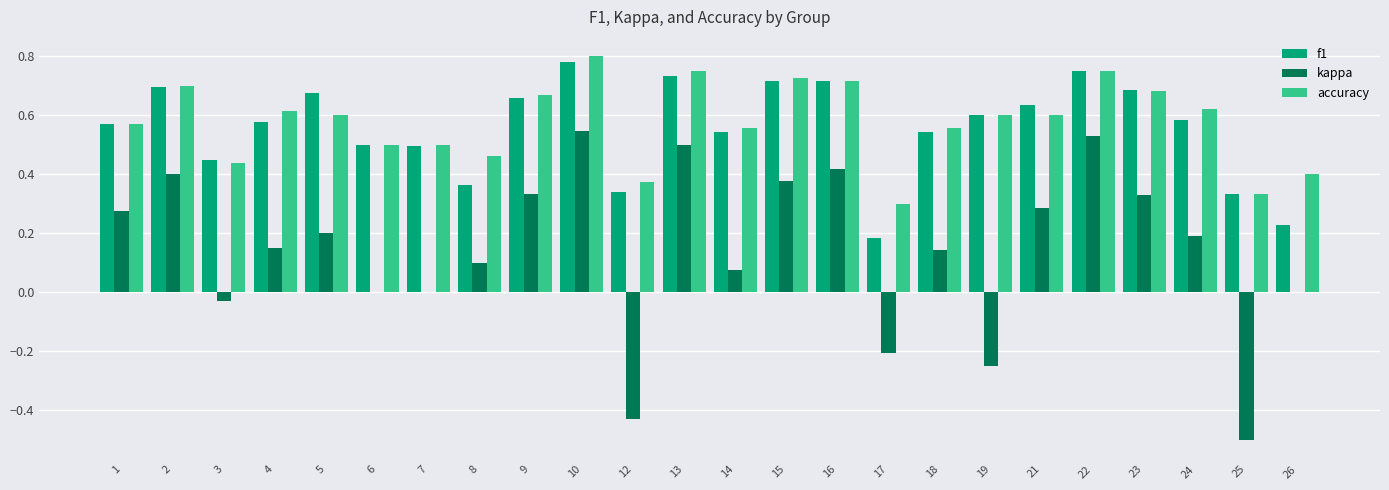

What is the total value across all series at 9?

1.7